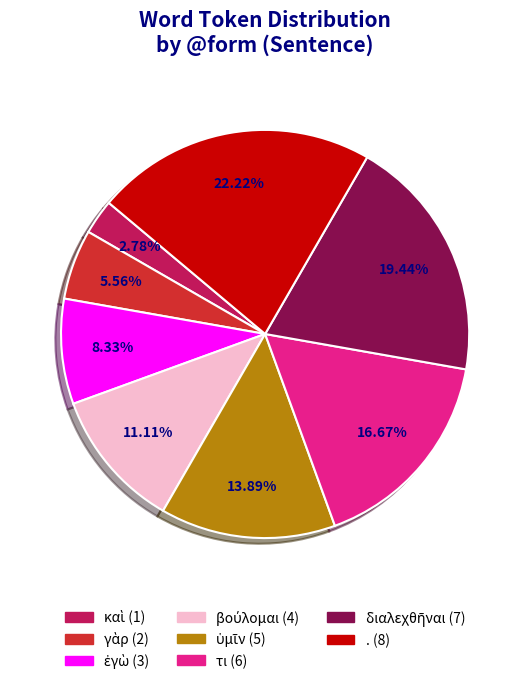

To the nearest percent, what percentage of the pie is .?

22%